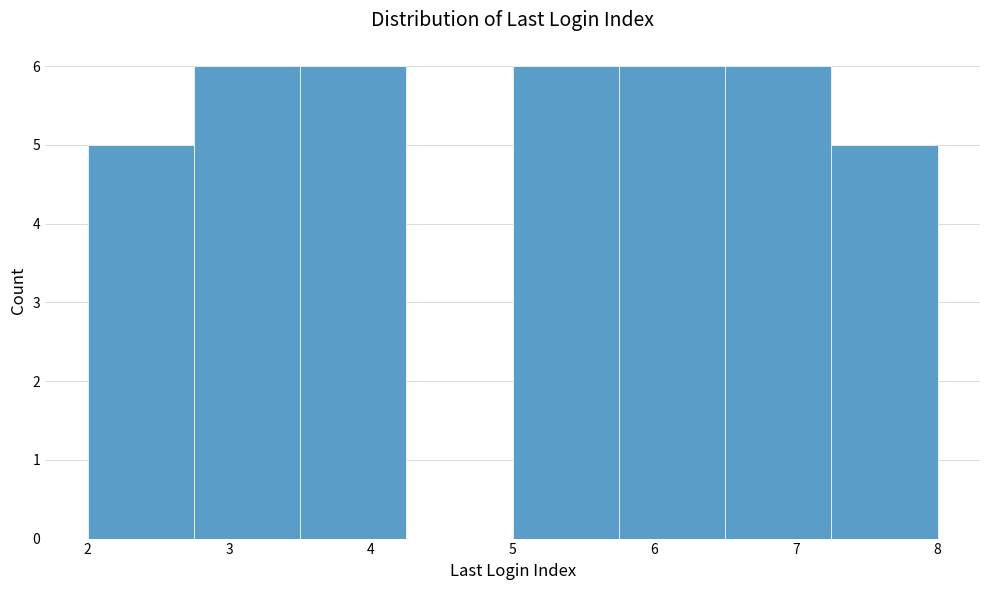

Reading left to right, transcribe this chart: for each bar, give the range it covers on the x-axis and its height. Neither the bar edges nor the heights are printed on the chart, so give them approximately, as read against the axes.

2.00 to 2.75: 5
2.75 to 3.50: 6
3.50 to 4.25: 6
4.25 to 5.00: 0
5.00 to 5.75: 6
5.75 to 6.50: 6
6.50 to 7.25: 6
7.25 to 8.00: 5